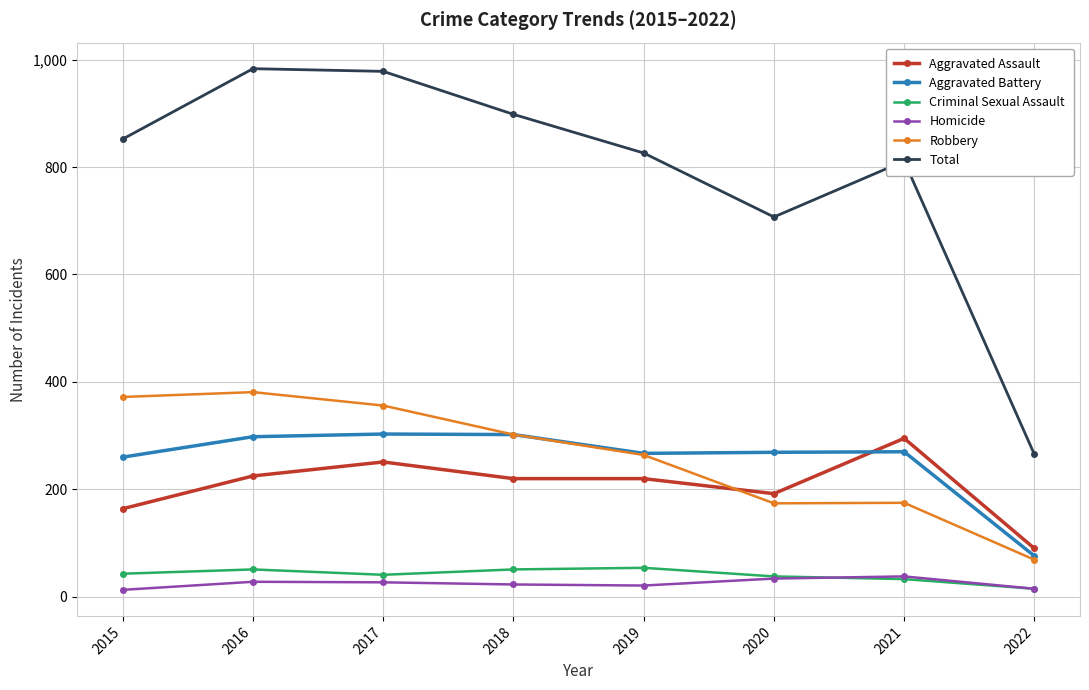

What is the difference between the Total values at 2016 and 2022?

718